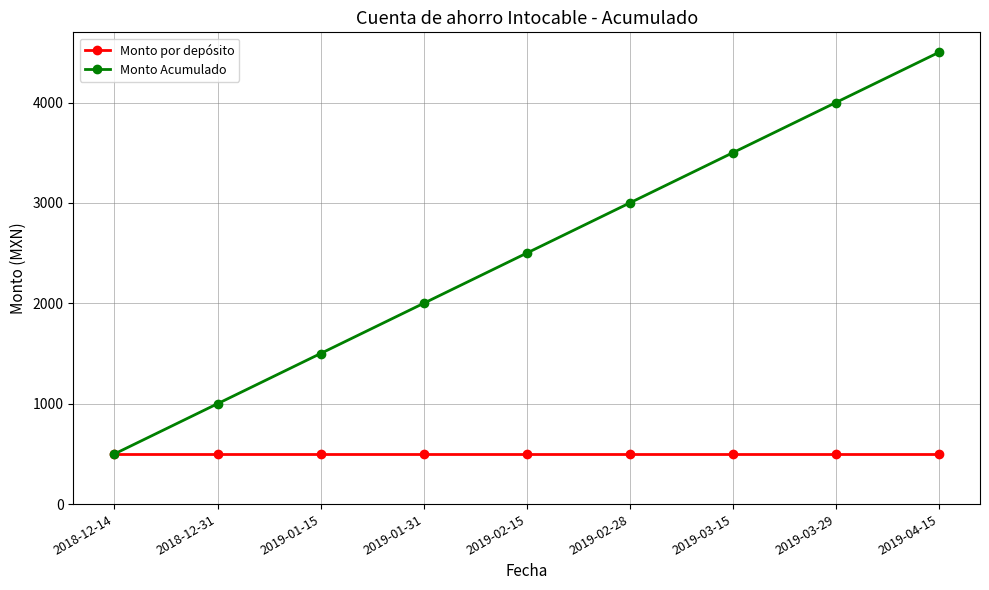

At which label does Monto Acumulado reach its minimum?

2018-12-14